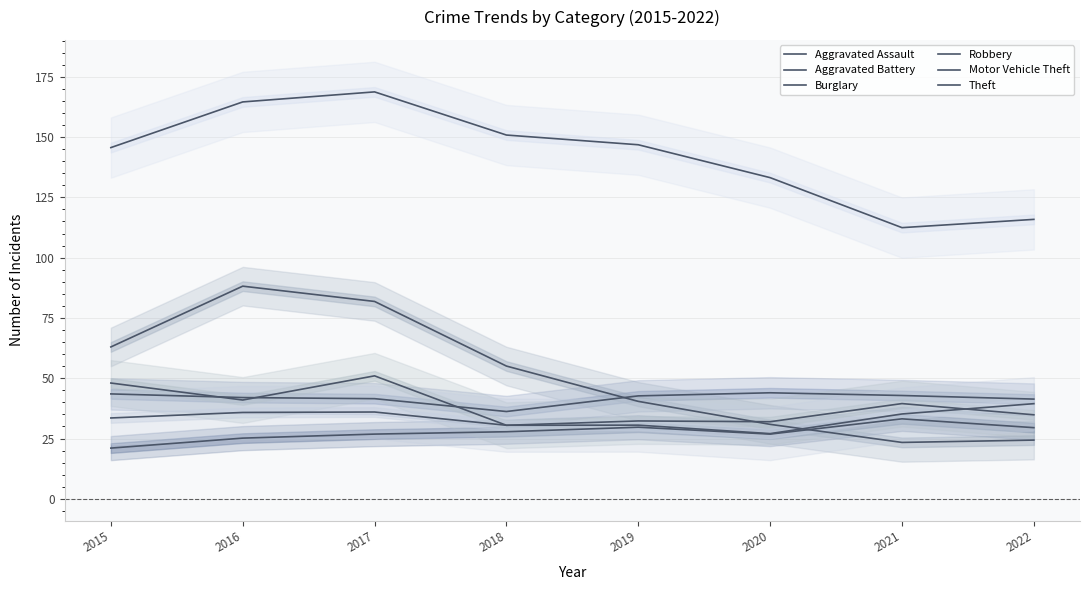

What value does the Theft series have at 2016?

164.6